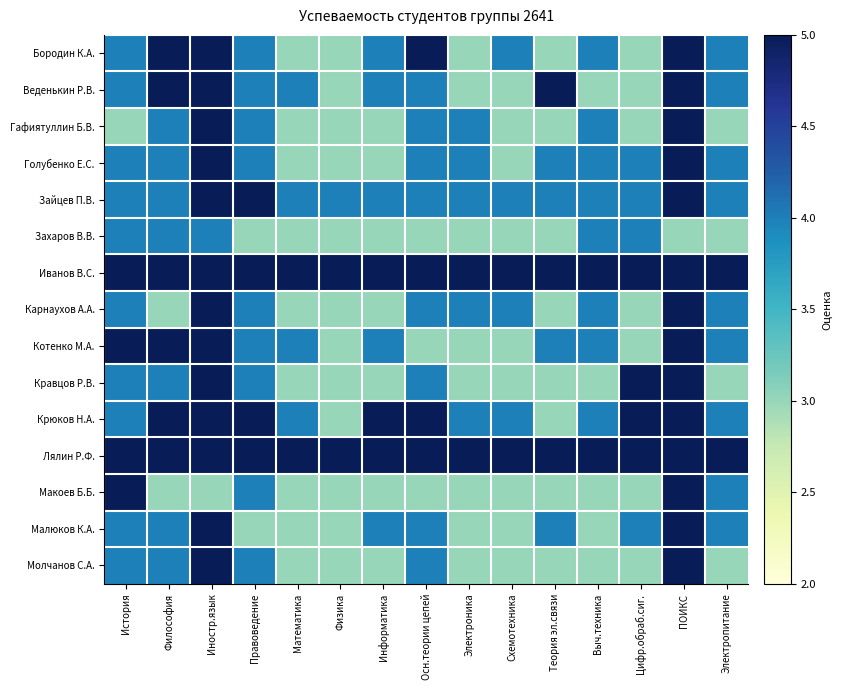

Rank the series by their maximum value, from highest to lowest.

Бородин К.А., Веденькин Р.В., Гафиятуллин Б.В., Голубенко Е.С., Зайцев П.В., Иванов В.С., Карнаухов А.А., Котенко М.А., Кравцов Р.В., Крюков Н.А., Лялин Р.Ф., Макоев Б.Б., Малюков К.А., Молчанов С.А., Захаров В.В.